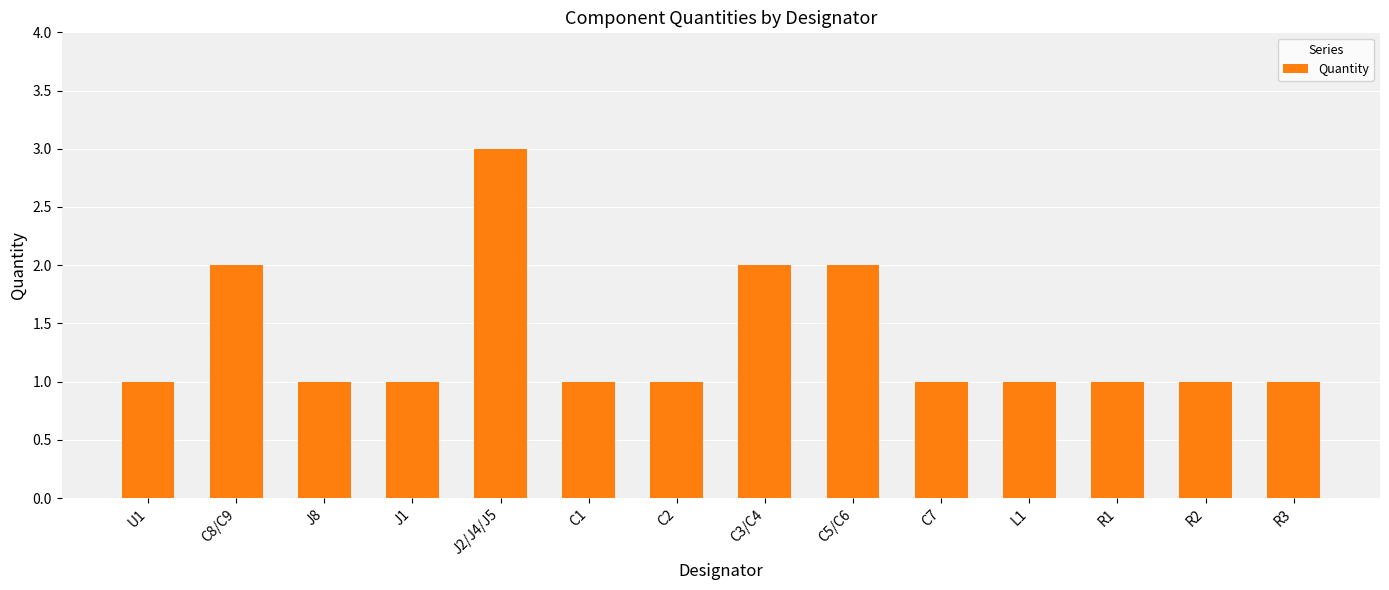

The value at C2 is 1. True or false?

True